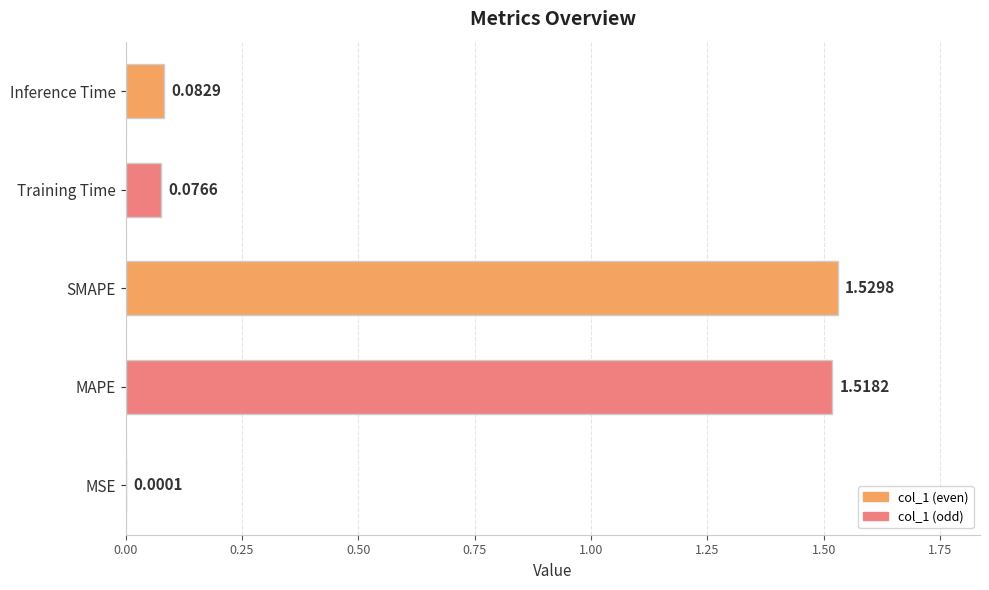

What is the sum of all values?

3.2